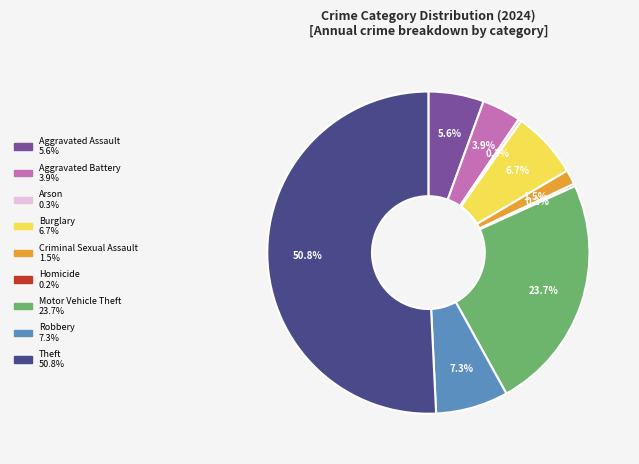

What is the majority slice?

Theft